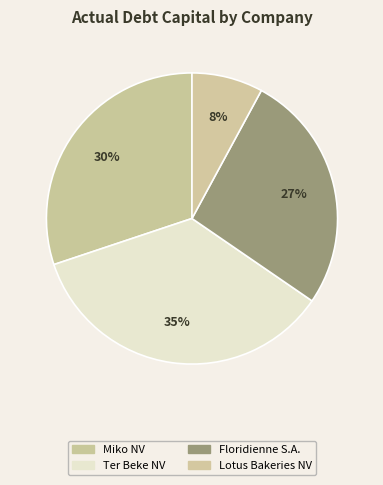

Which slice is the largest?

Ter Beke NV